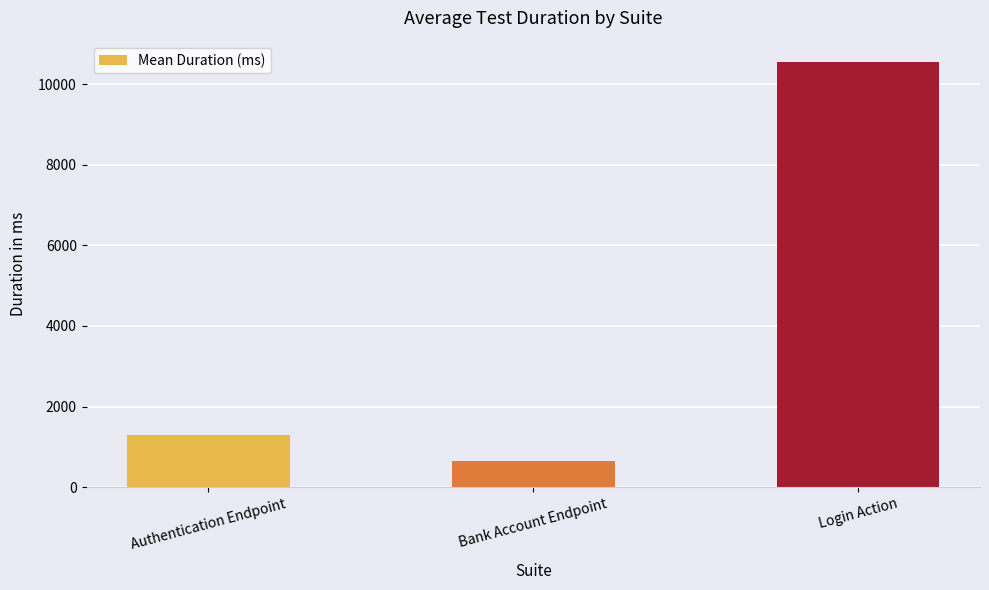

Reading left to right, what are all the values shown in this chart?

Authentication Endpoint=1305	Bank Account Endpoint=643	Login Action=10548